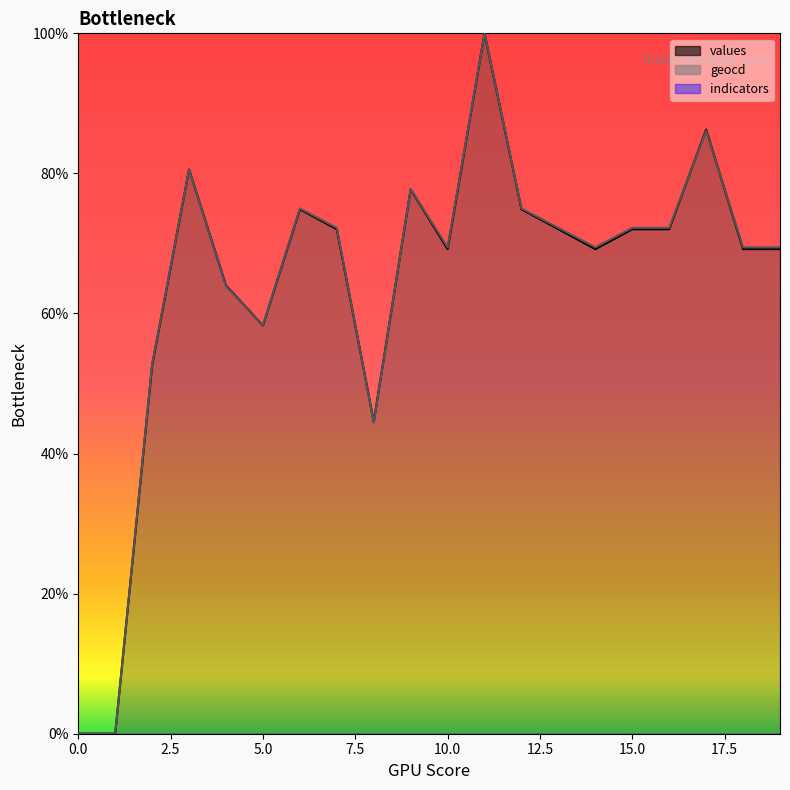

How many times do values and geocd cross each other?

6